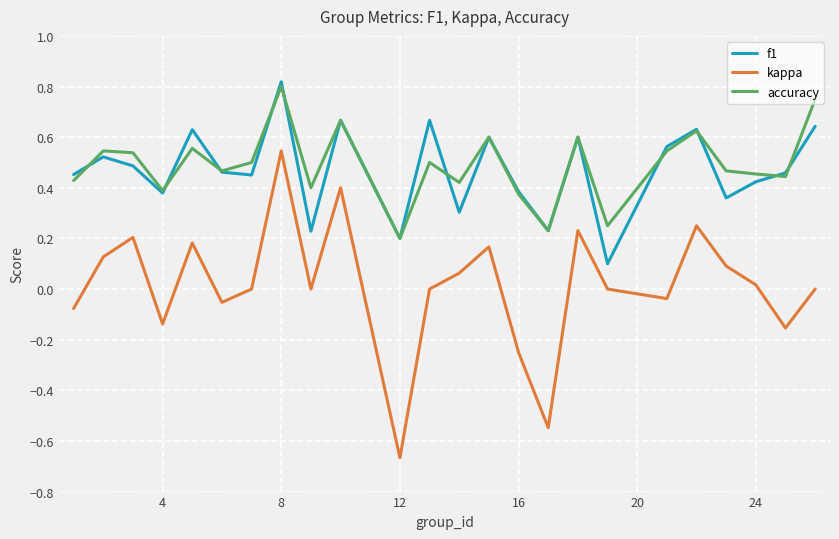

True or false: kappa and accuracy intersect in this chart.

False